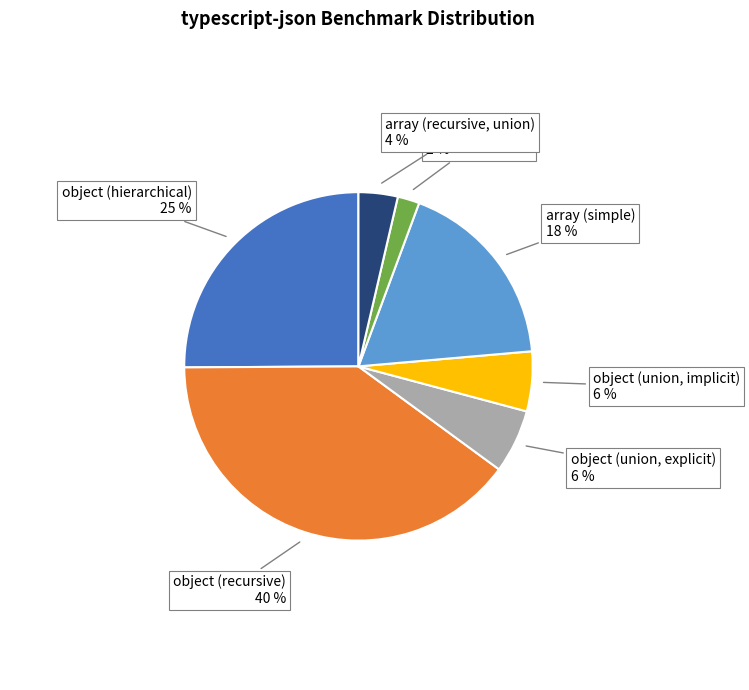

Count the number of slices in the pie.

7